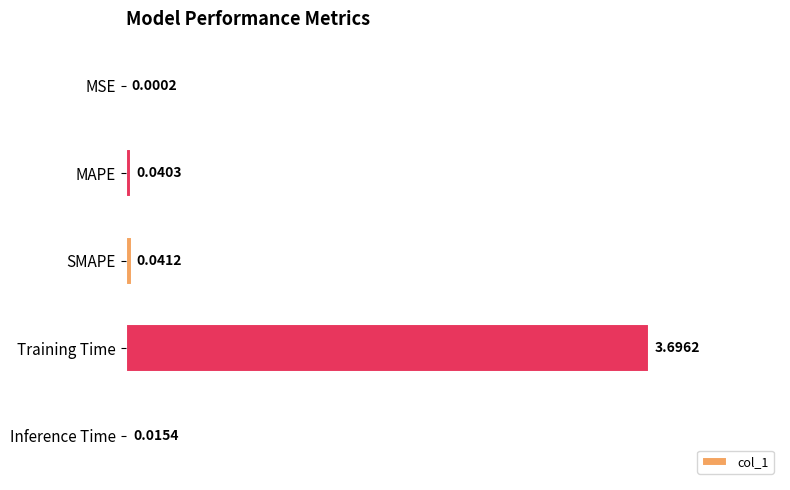

What is the greatest value displayed?

3.7